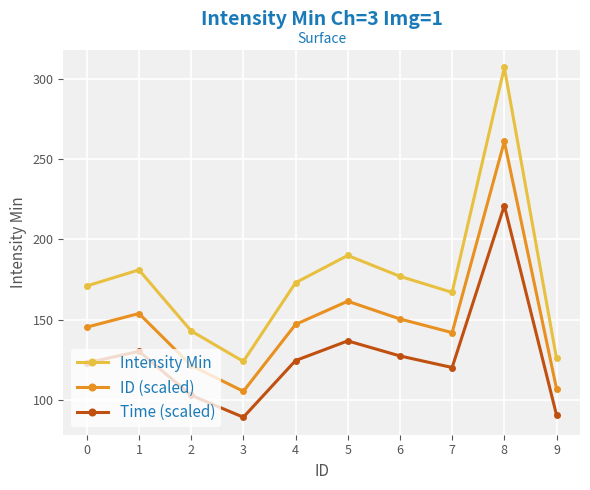

Is the value of ID (scaled) at 6 greater than the value of Time (scaled) at 7?

Yes